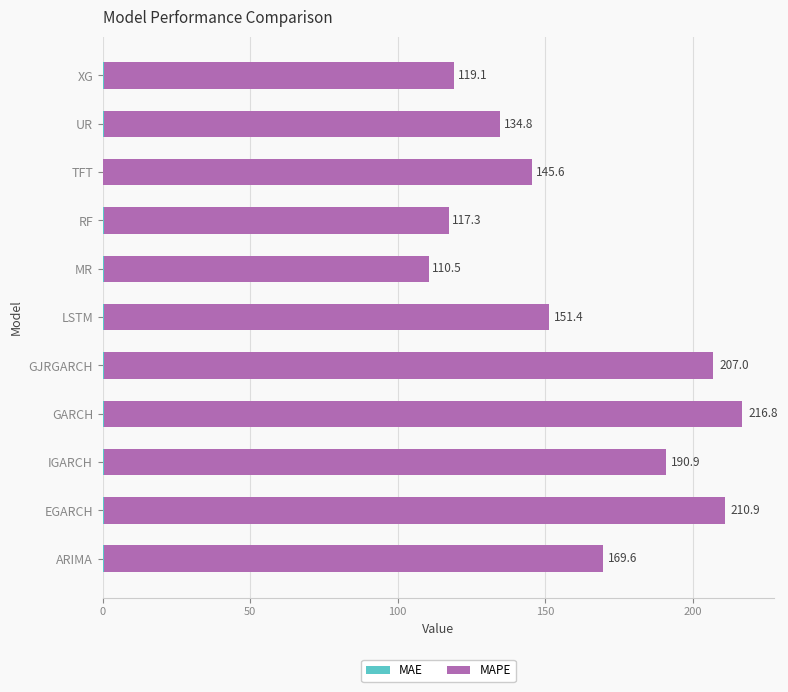

At which category is the sum across all series the highest?

GARCH